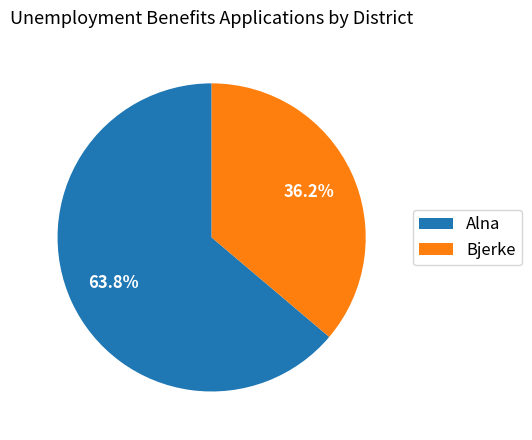

What is the ratio of the value at Bjerke to the value at Alna?

0.6